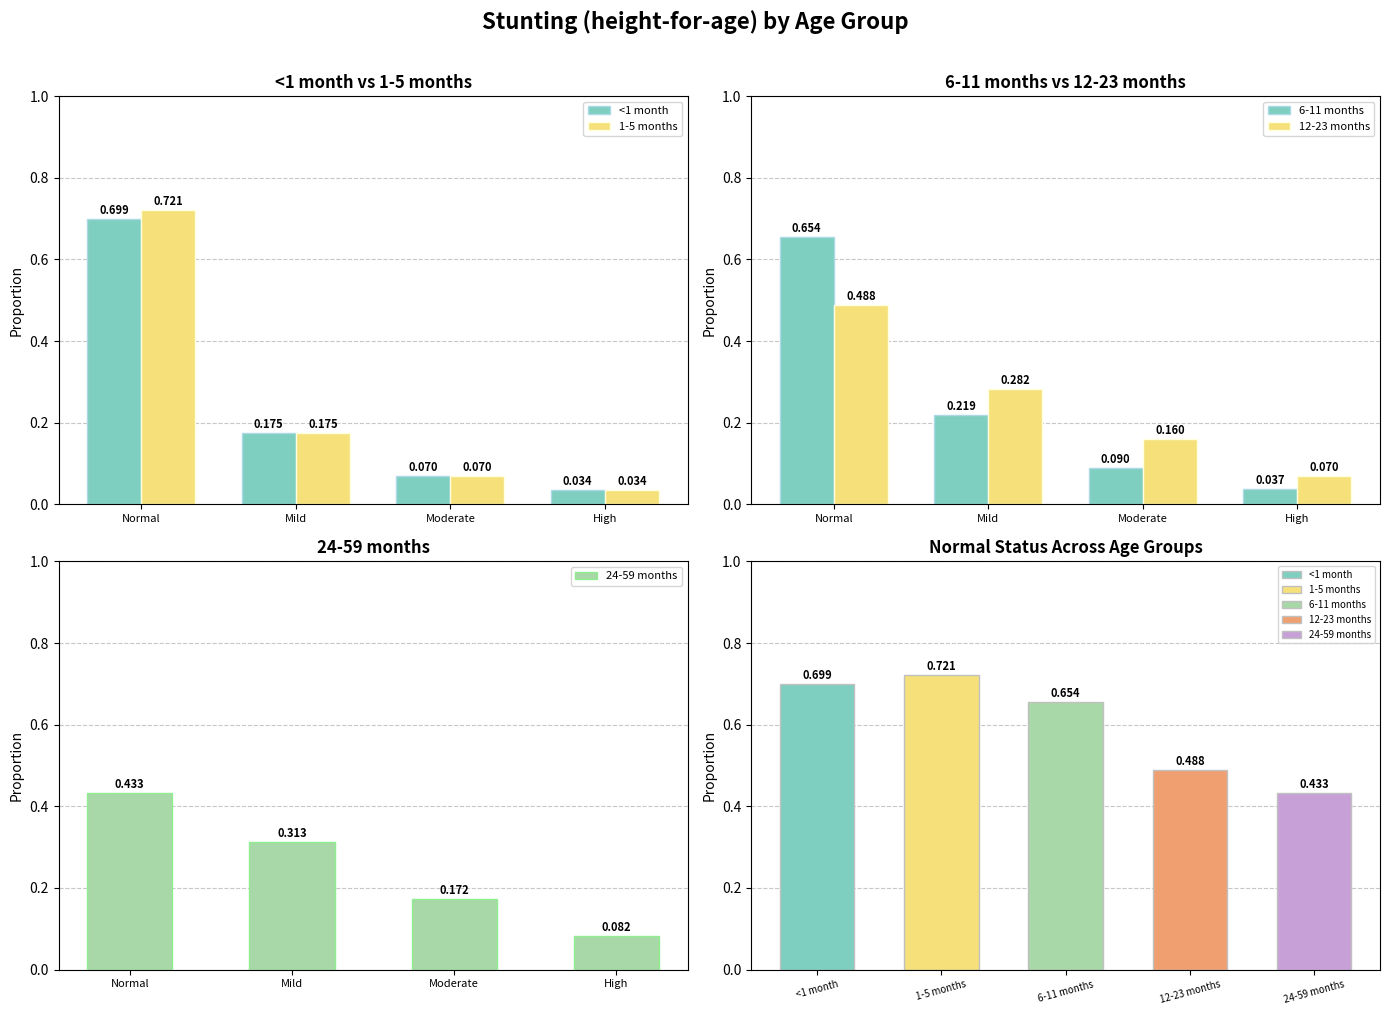

What is the difference between the second highest and second lowest values in the 24-59 months series?

0.1